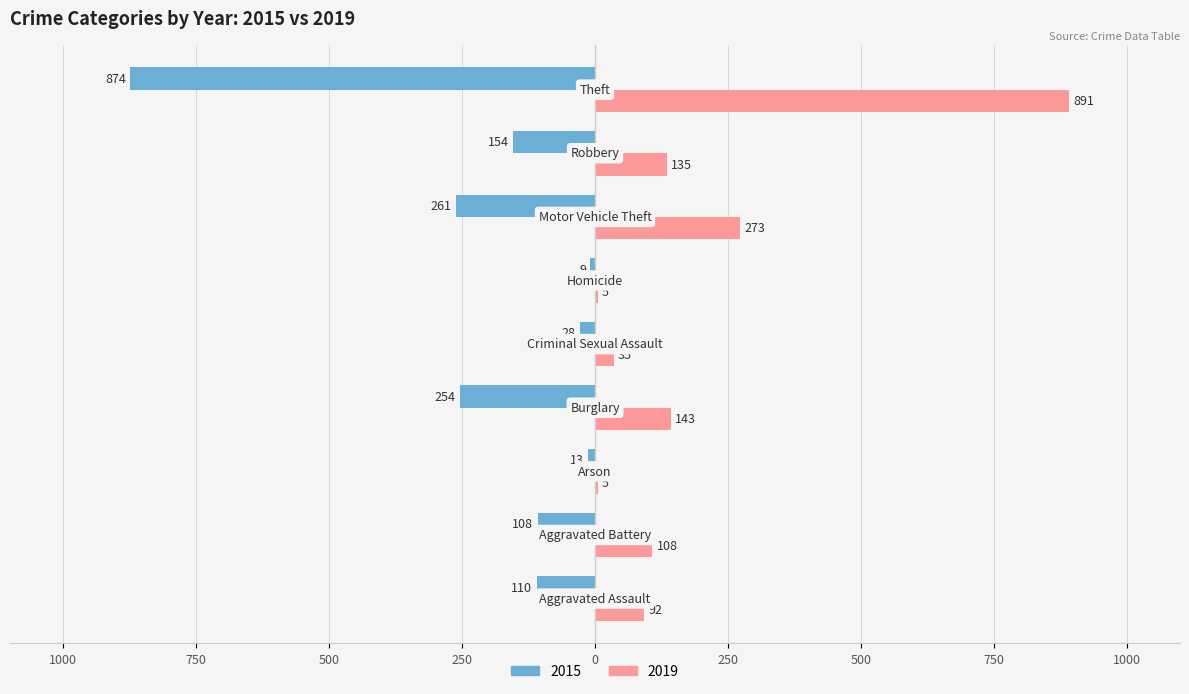

What are all the series names shown in the legend?

2015, 2019